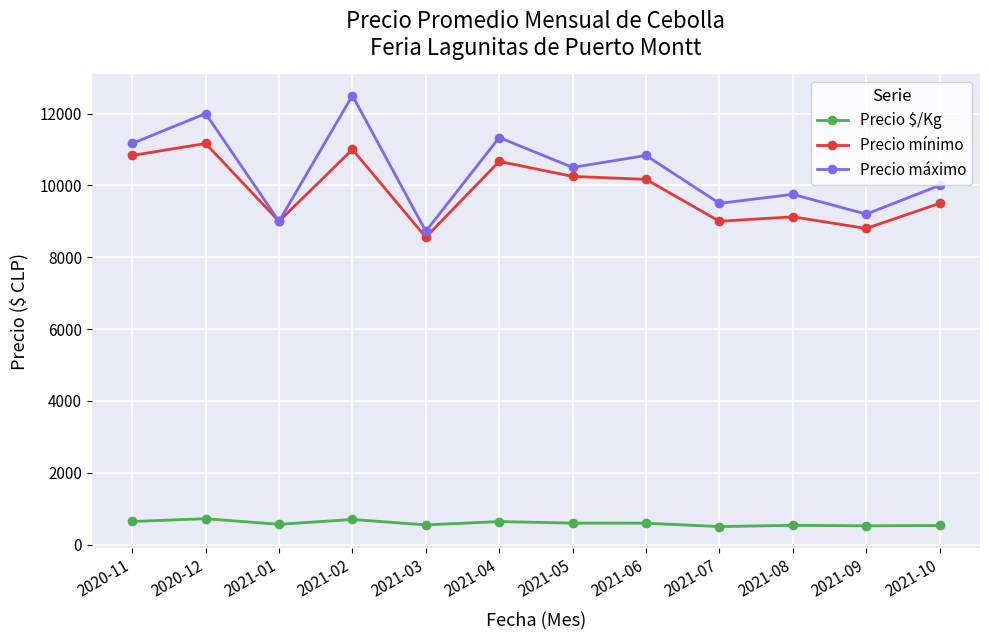

What is the spread (max minus min) of values at 2021-08?

9215